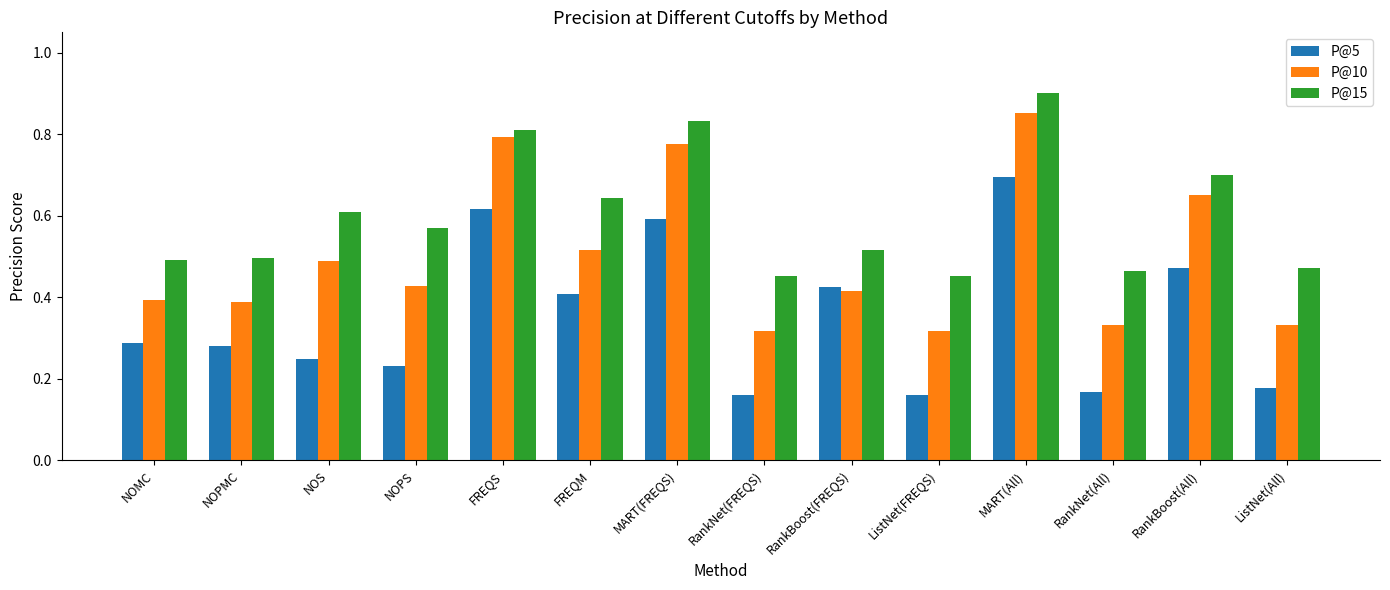

At which category is the sum across all series the highest?

MART(All)